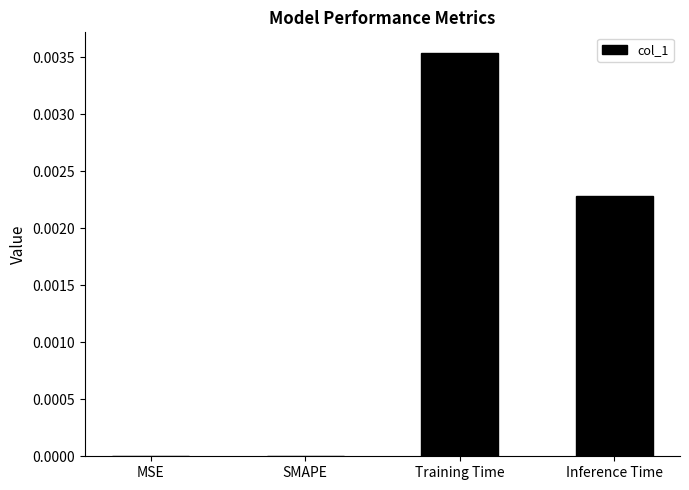

The value at SMAPE is 0.0. True or false?

True